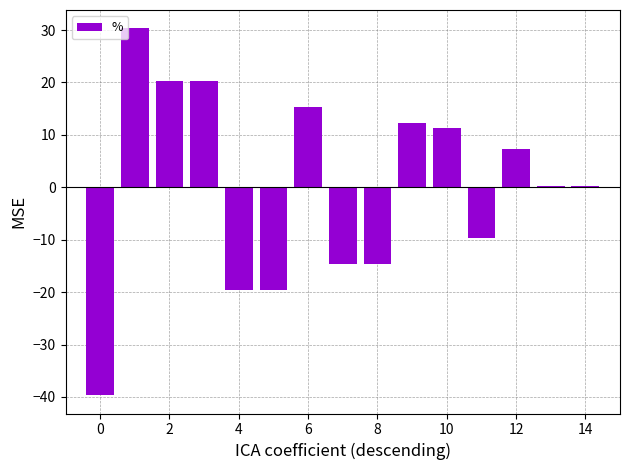

How many values exceed 0?

9